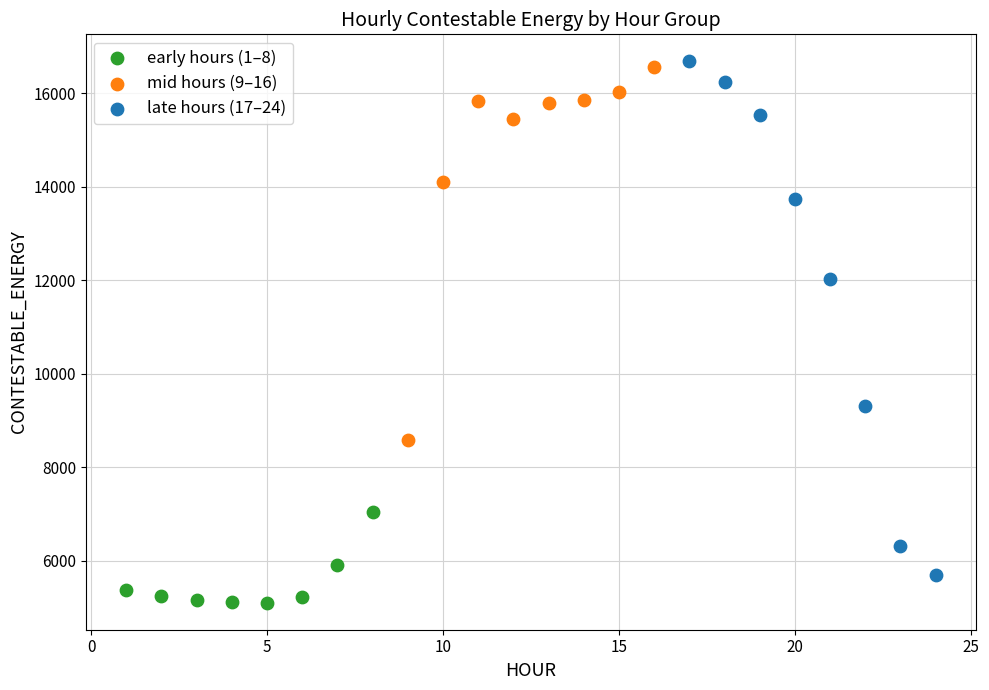

Which series has the largest Y range (max minus min)?

late hours (17–24)